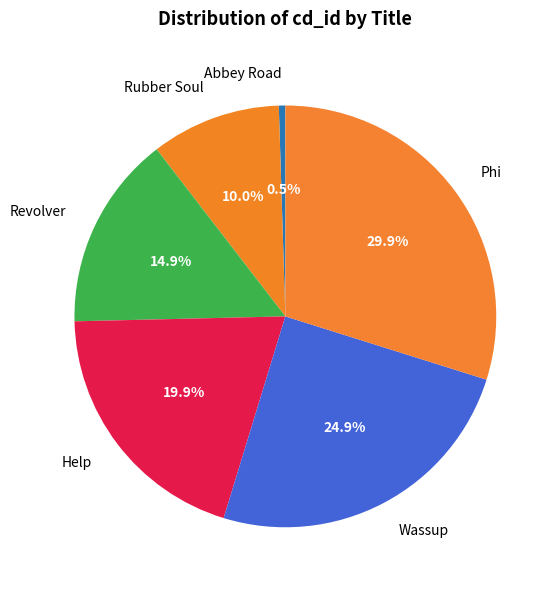

Rank the categories by value from highest to lowest.

Phi, Wassup, Help, Revolver, Rubber Soul, Abbey Road